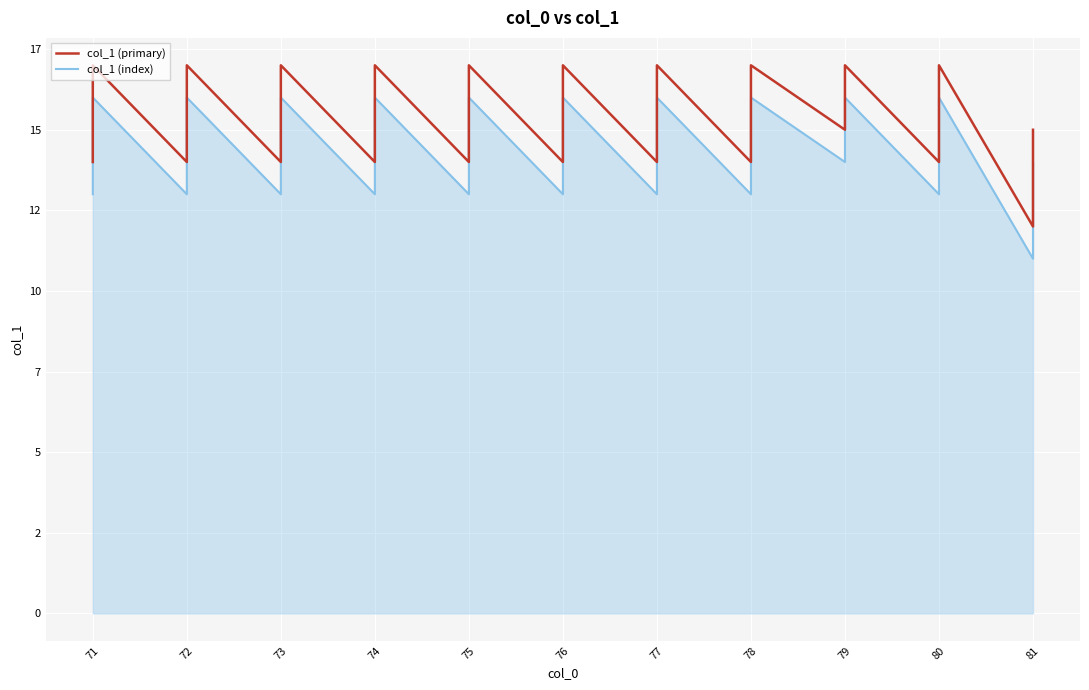

Where is col_1 (index) nearest to the value 13?

71